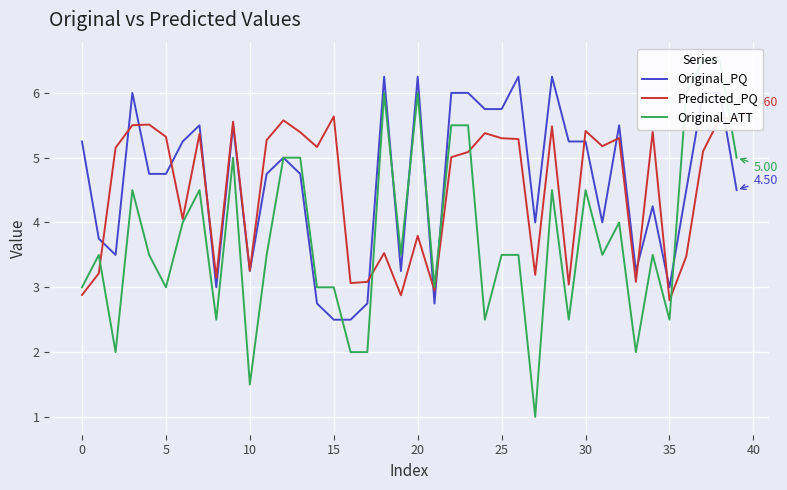

How many lines are shown in the chart?

3